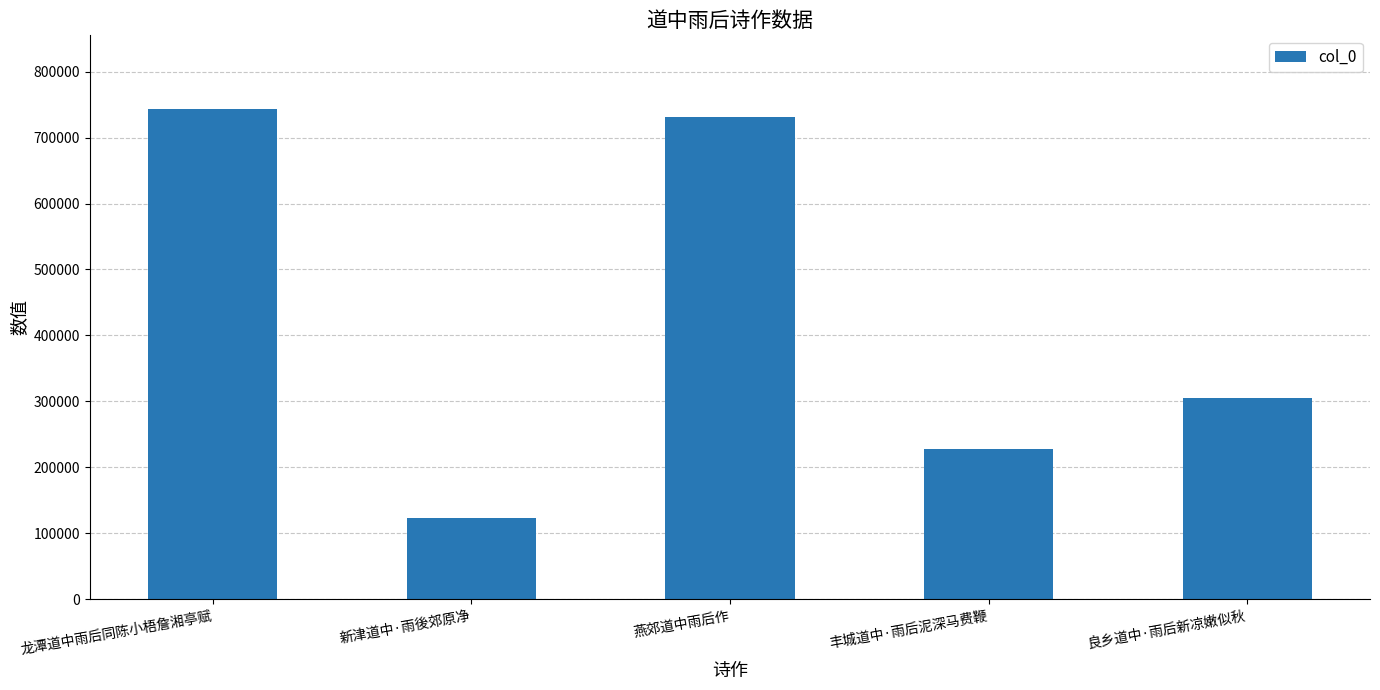

Approximately how many times larger is the value at 新津道中·雨後郊原净 compared to 丰城道中·雨后泥深马费鞭?

0.5